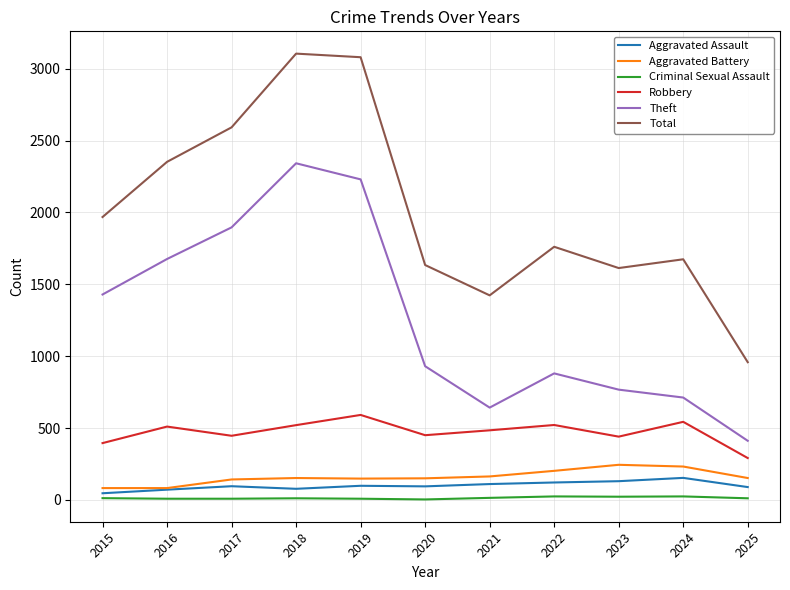

The value of Total at 2020 is 1634. True or false?

True